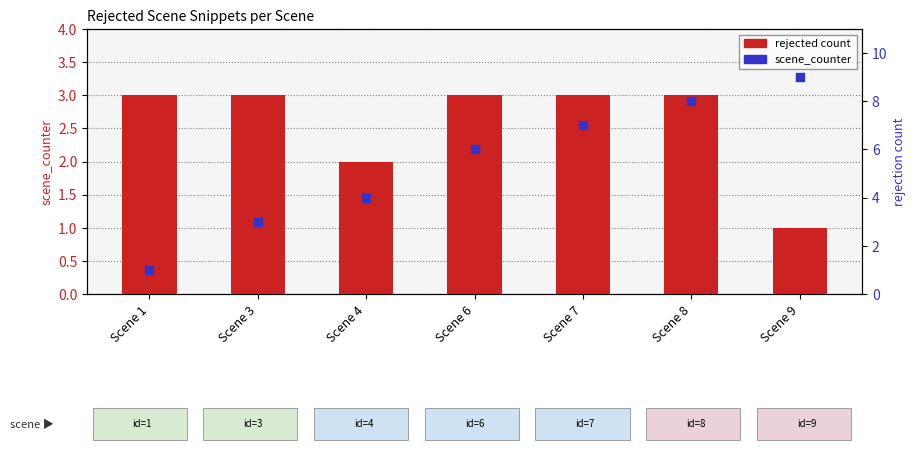

Which series has the largest Y range (max minus min)?

scene_counter